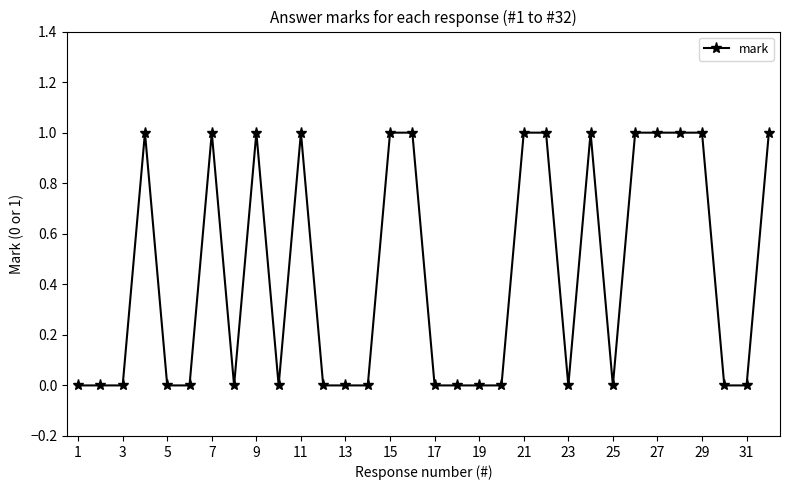

What is the greatest value displayed?

1